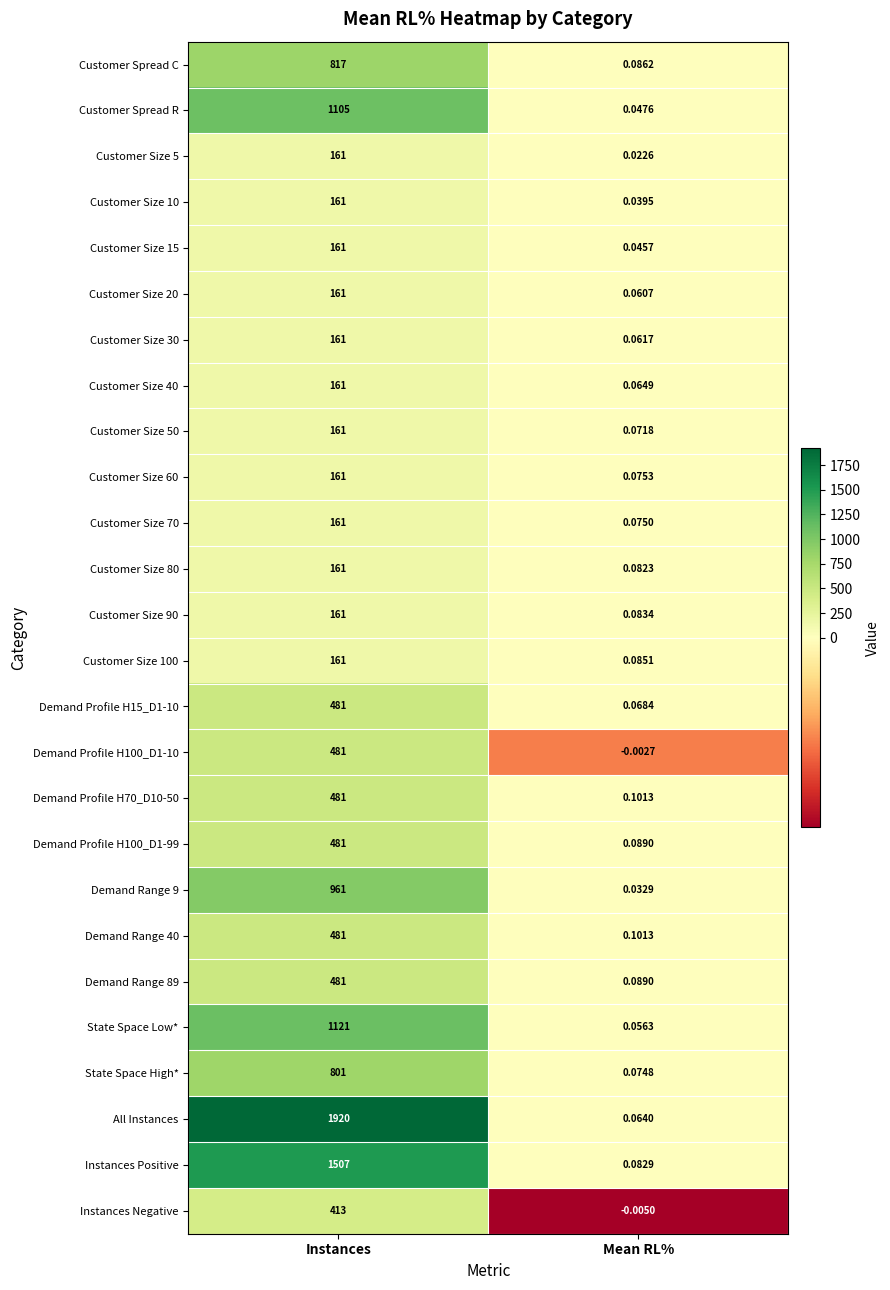

Which category has the highest value in the Customer Size 50 series?

Instances